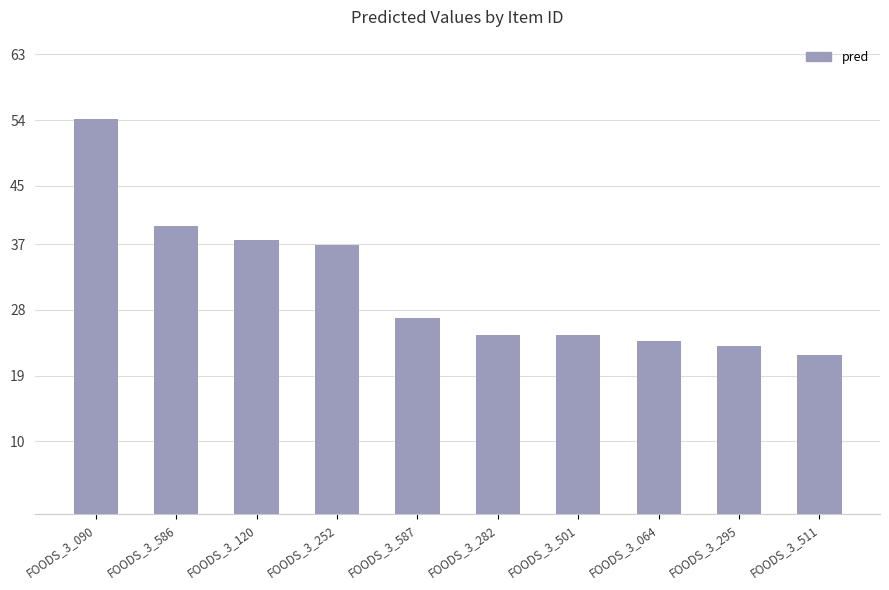

The value at FOODS_3_252 is 36.8. True or false?

True